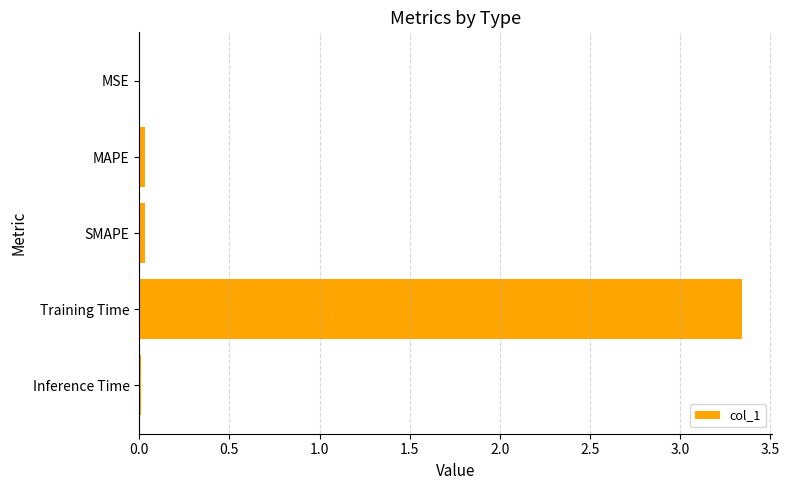

The chart shows a value of 5.7 at Training Time. True or false?

False